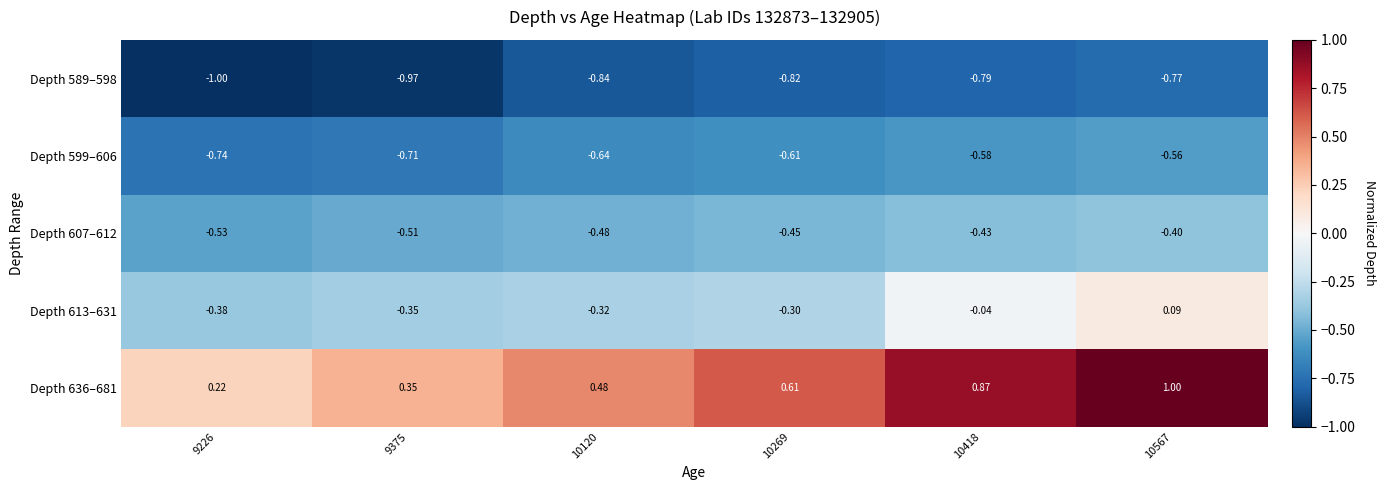

Is the value of Depth 636–681 at 9226 greater than the value of Depth 589–598 at 9226?

Yes